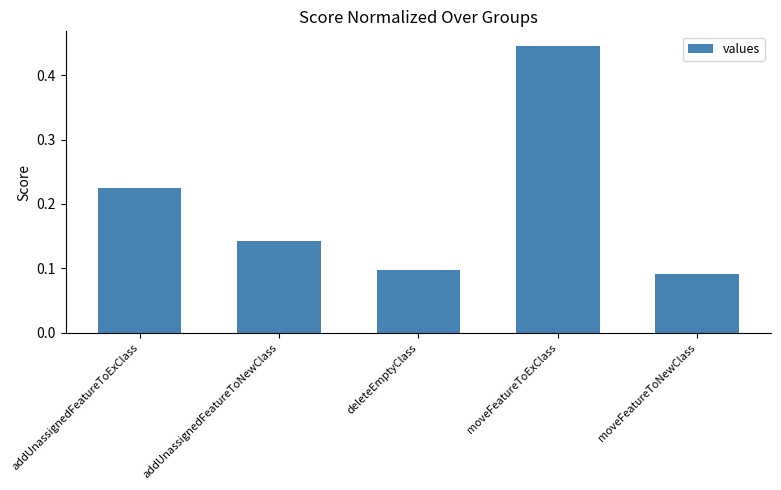

Which label corresponds to the largest value in the chart?

moveFeatureToExClass